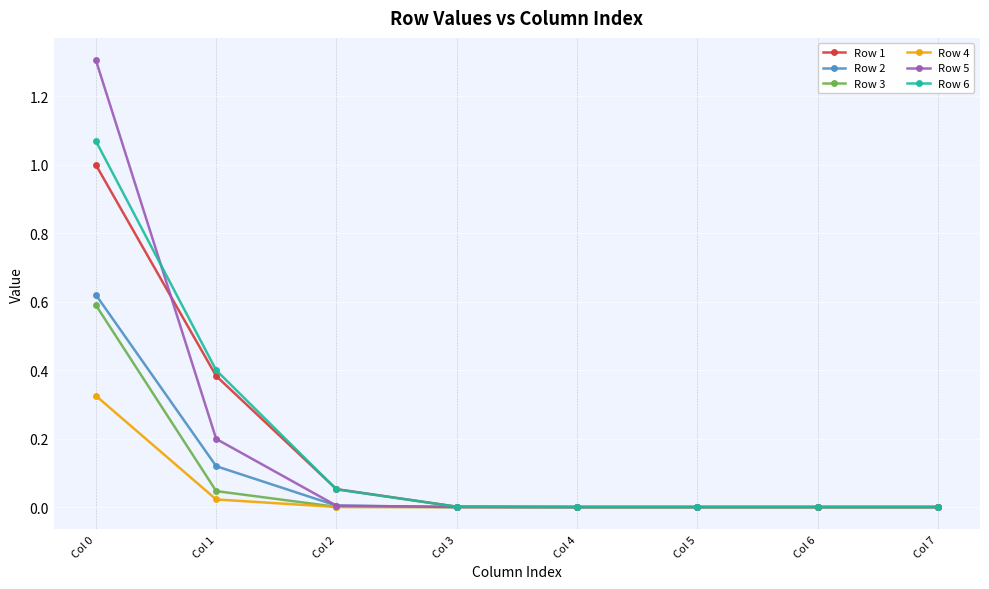

True or false: Row 1 has a value of 0.0 at Col 6.

True